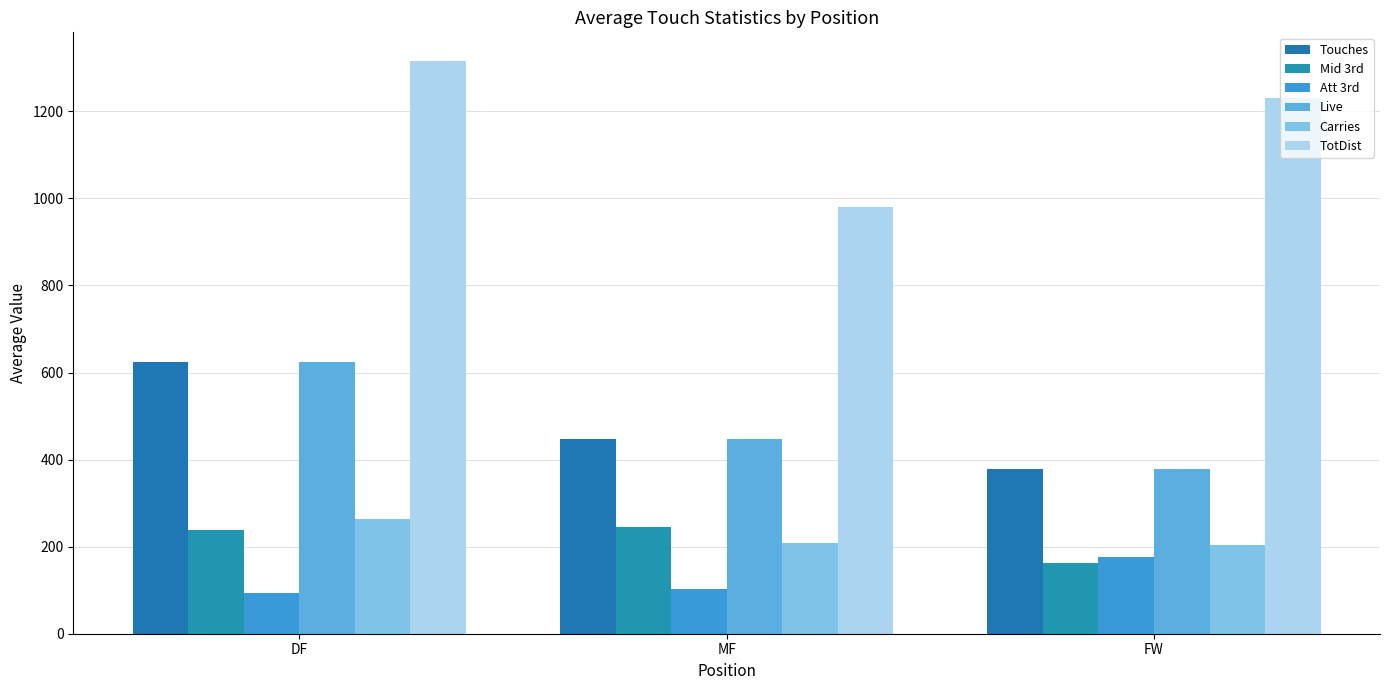

What is the greatest value displayed?

1315.6